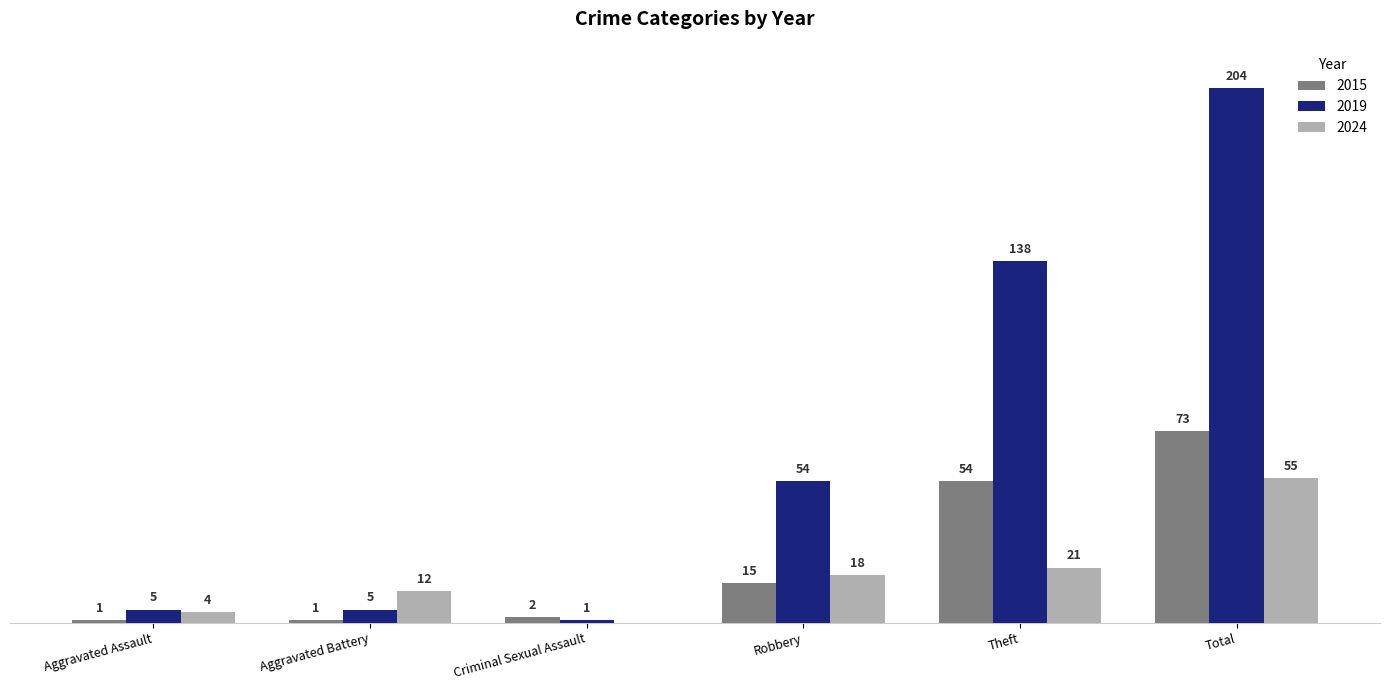

At which label is 2024 closest to 27?

Theft